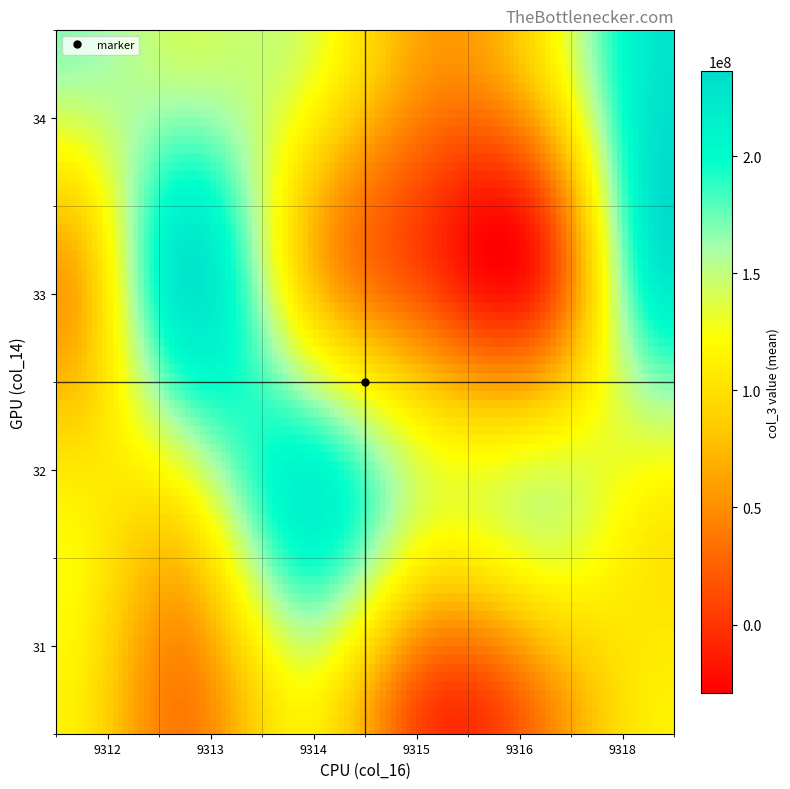

Reading left to right, transcribe all the data shown in this chart.

31: 4700056	44800976	137607992	38943880	33317728	226403784
32: 69985968	96619520	68035416	142152096	196014056	234421728
33: 4756768	5036048	103941328	207139592	104957584	226403784
34: 206142336	163582640	231932328	243349272	238902488	234421728